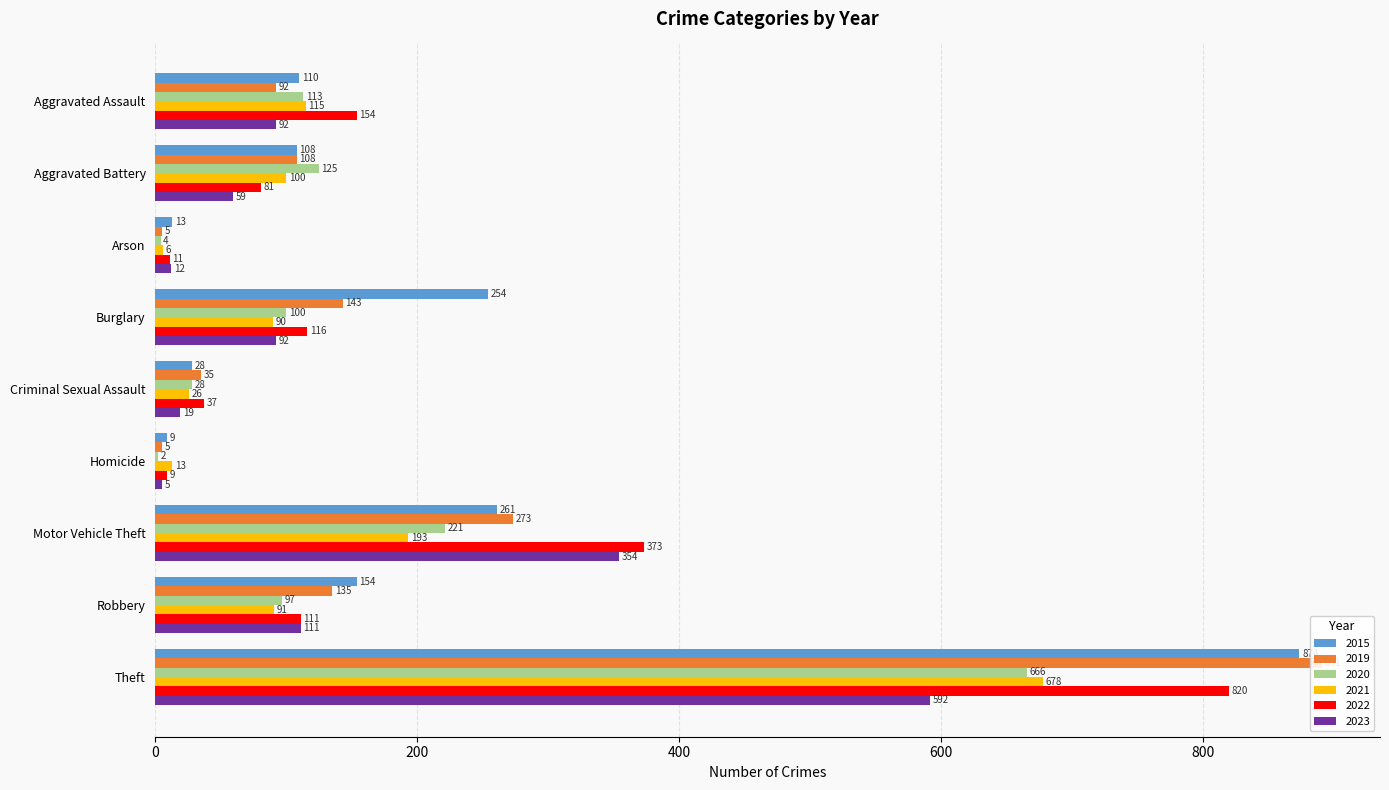

Which category has the lowest value in the 2023 series?

Homicide